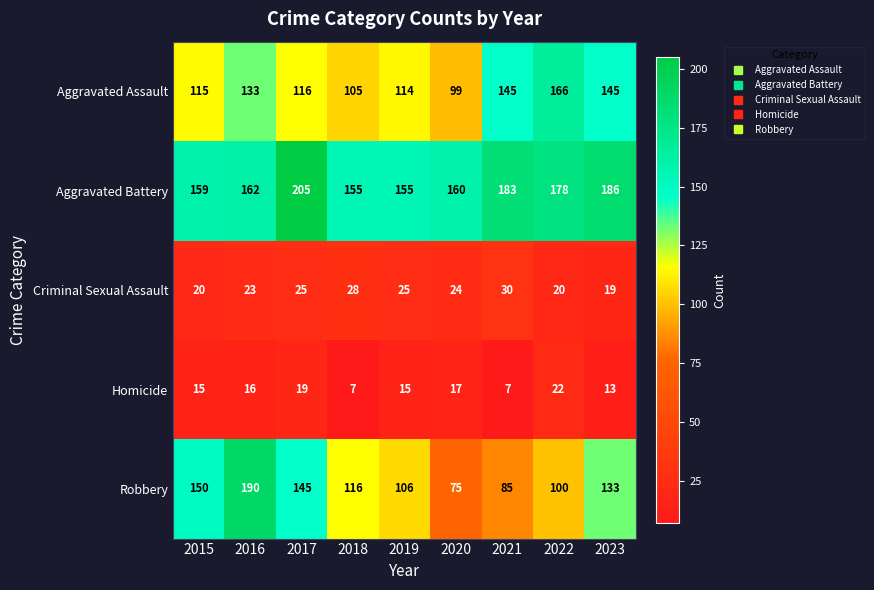

Which series has the widest spread of values?

Robbery